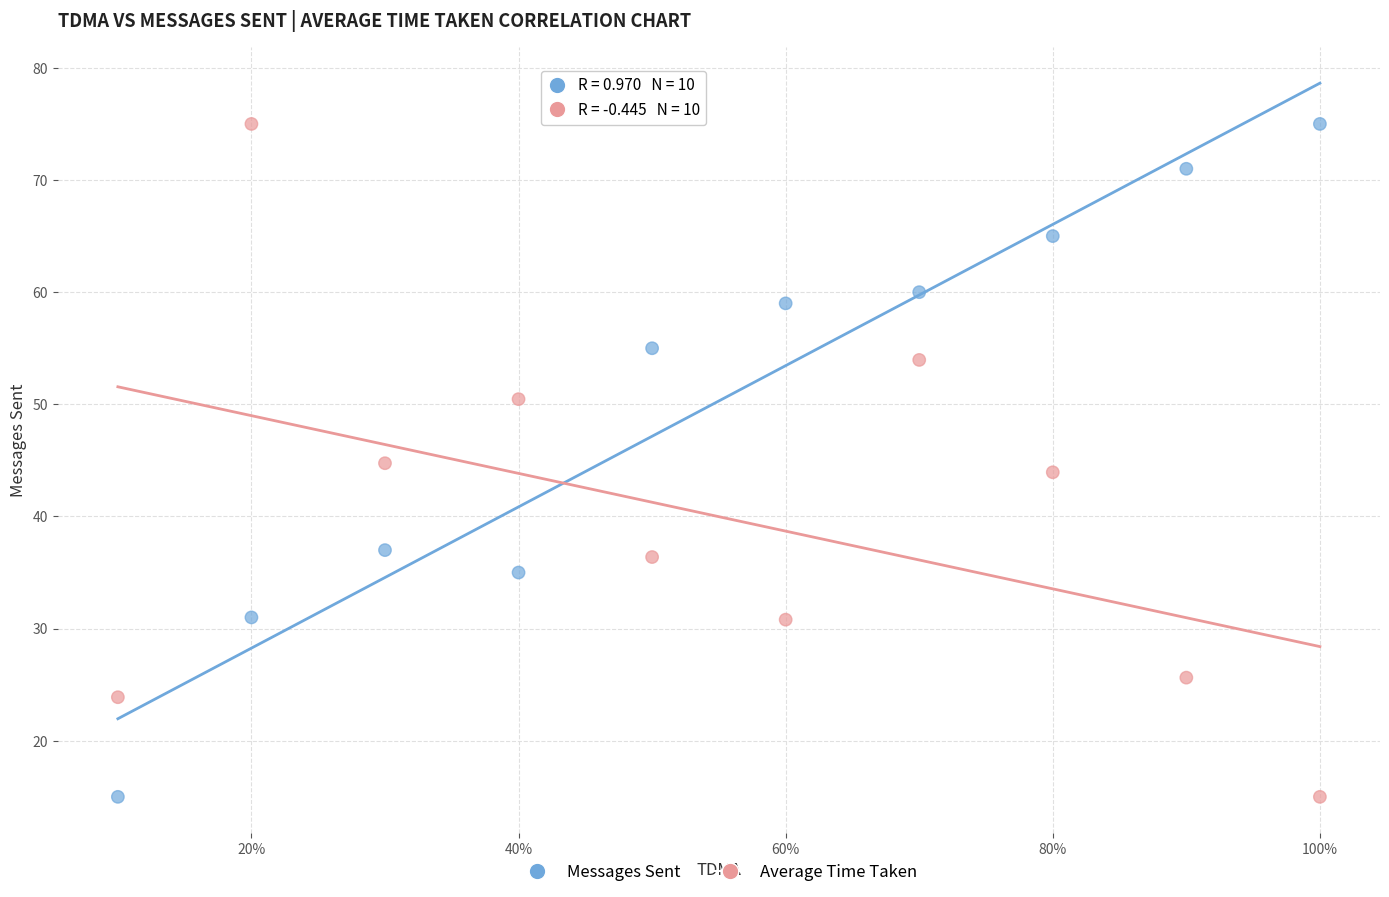

Across all data points, what is the range of X values (max minus min)?

0.9